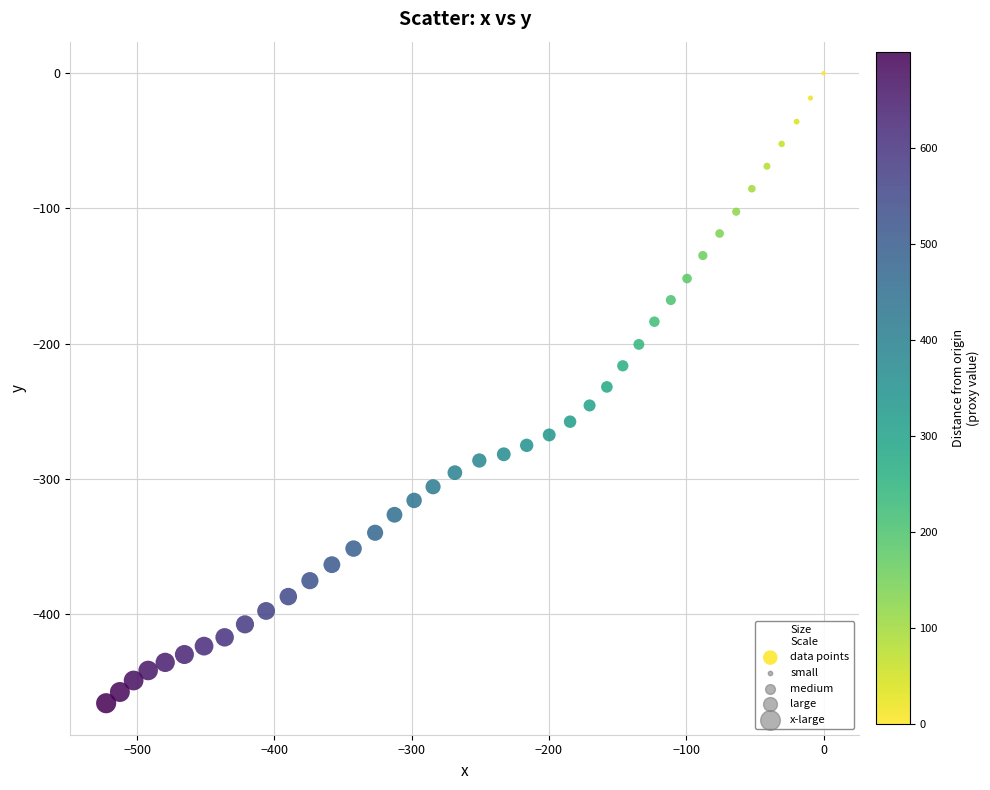

What is the range of X values (max minus min)?

522.5